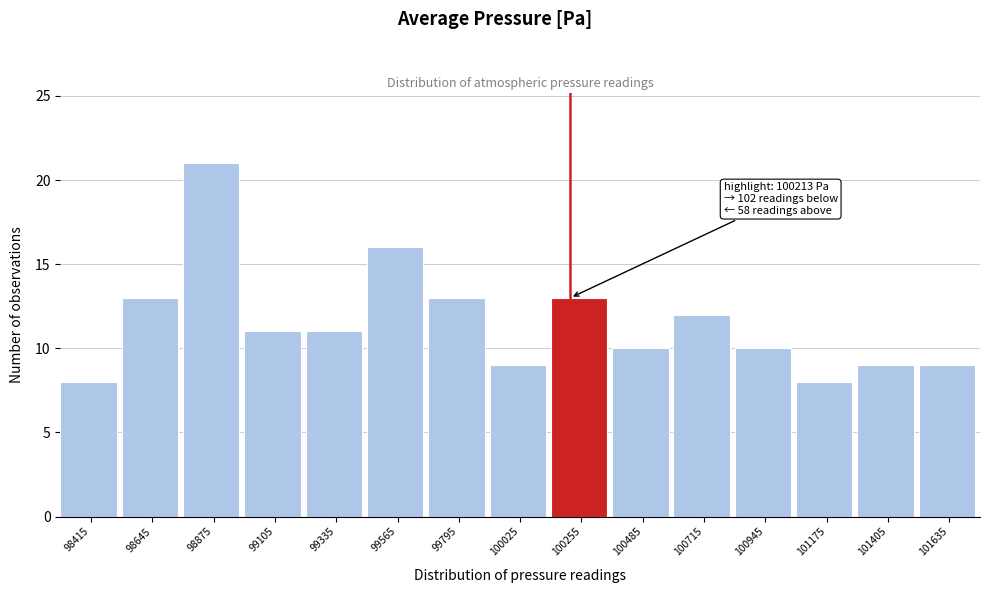

Over which range of the x-axis is the bar tallest?

98760 to 98990